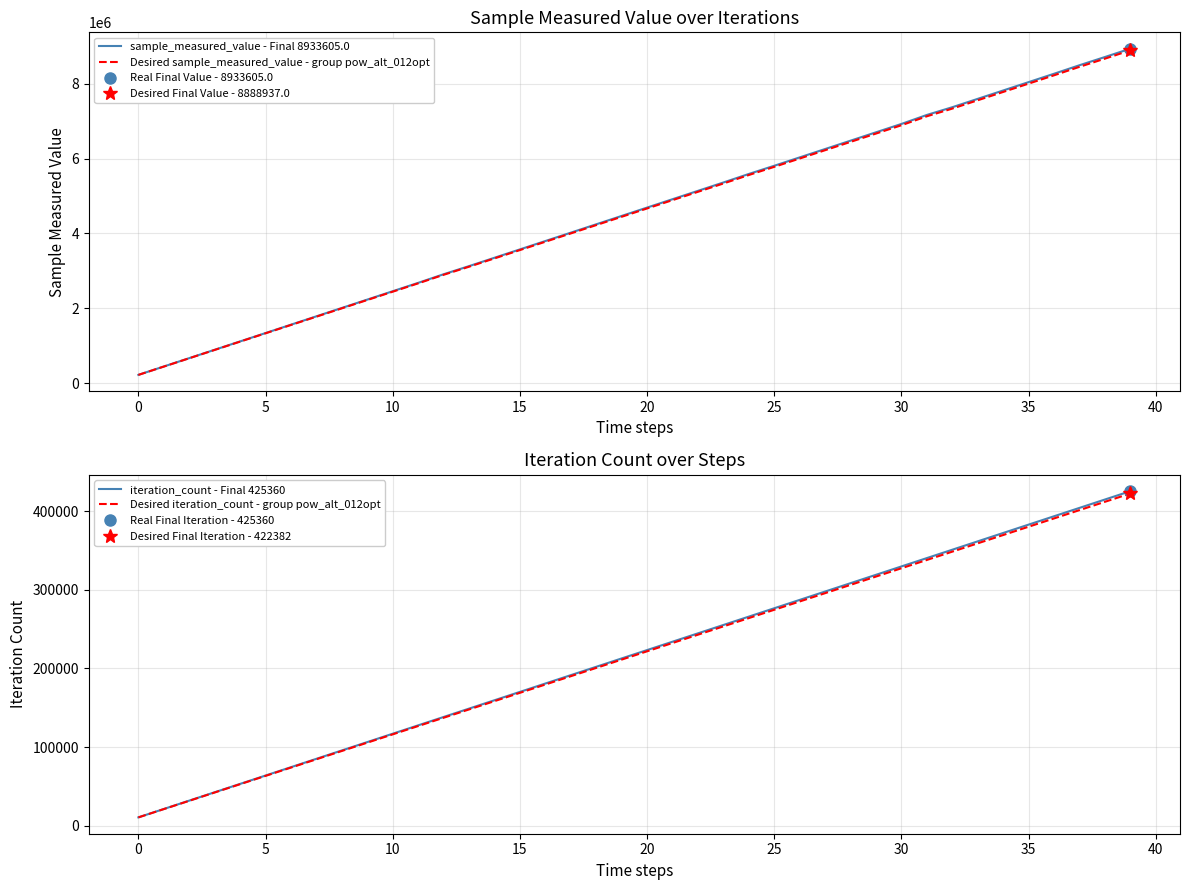

What is the total value across all series at 5?

1402199.8